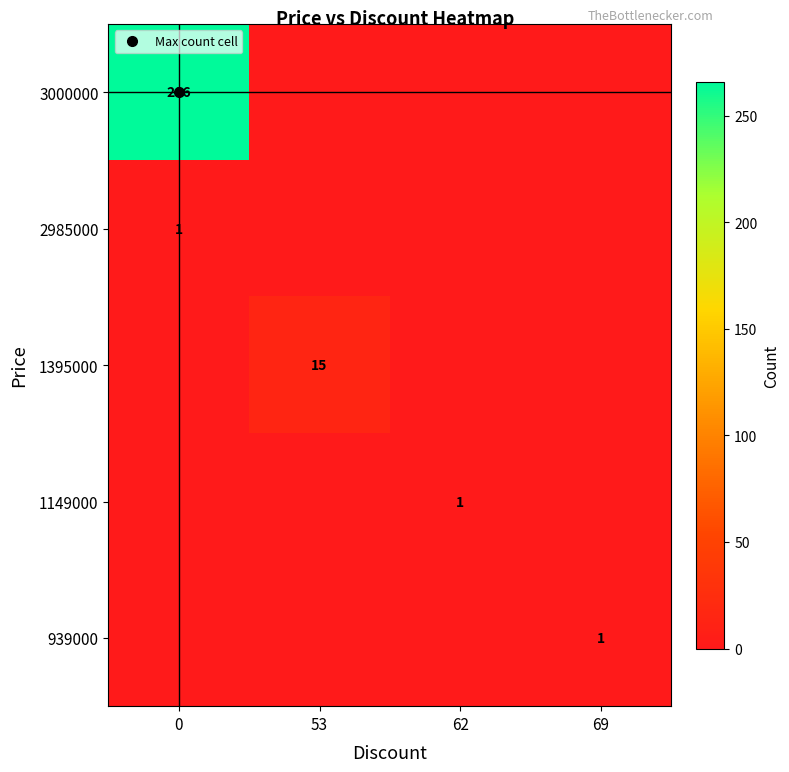

How many 1395000 values are between 0 and 15?

4